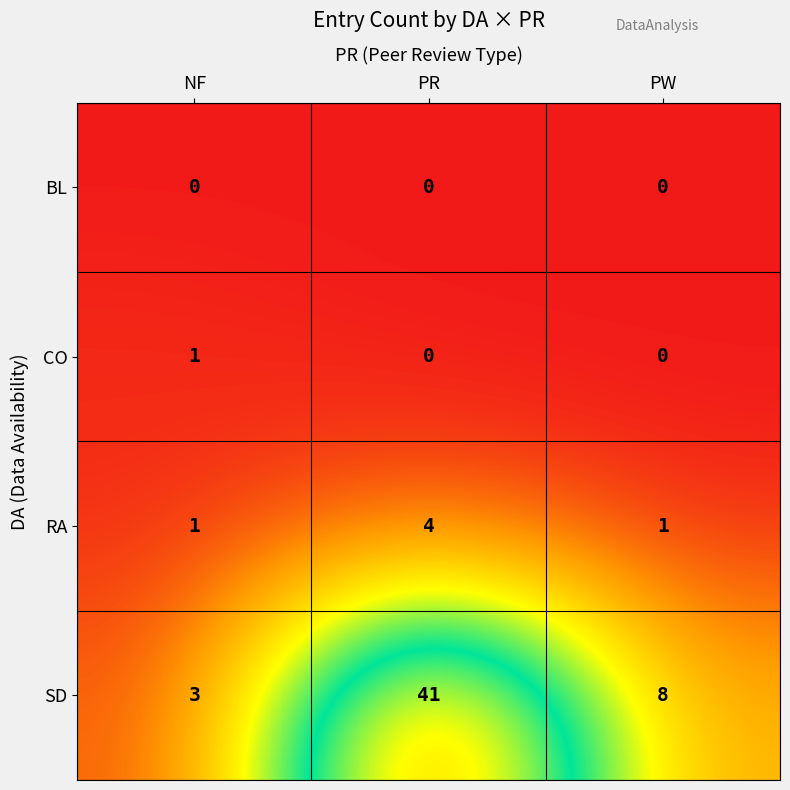

Which series has the largest range (max minus min)?

SD